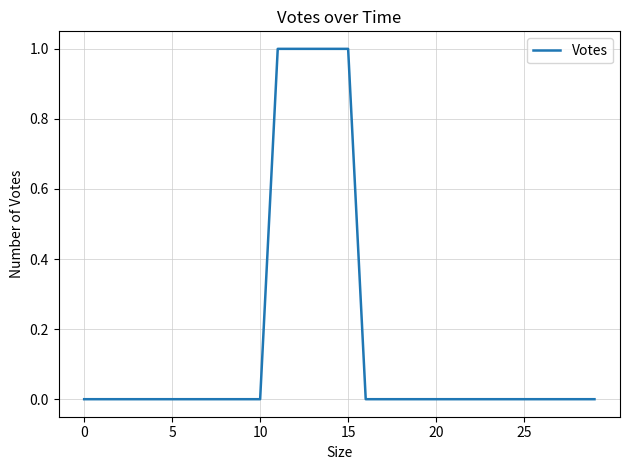

How many lines are shown in the chart?

1